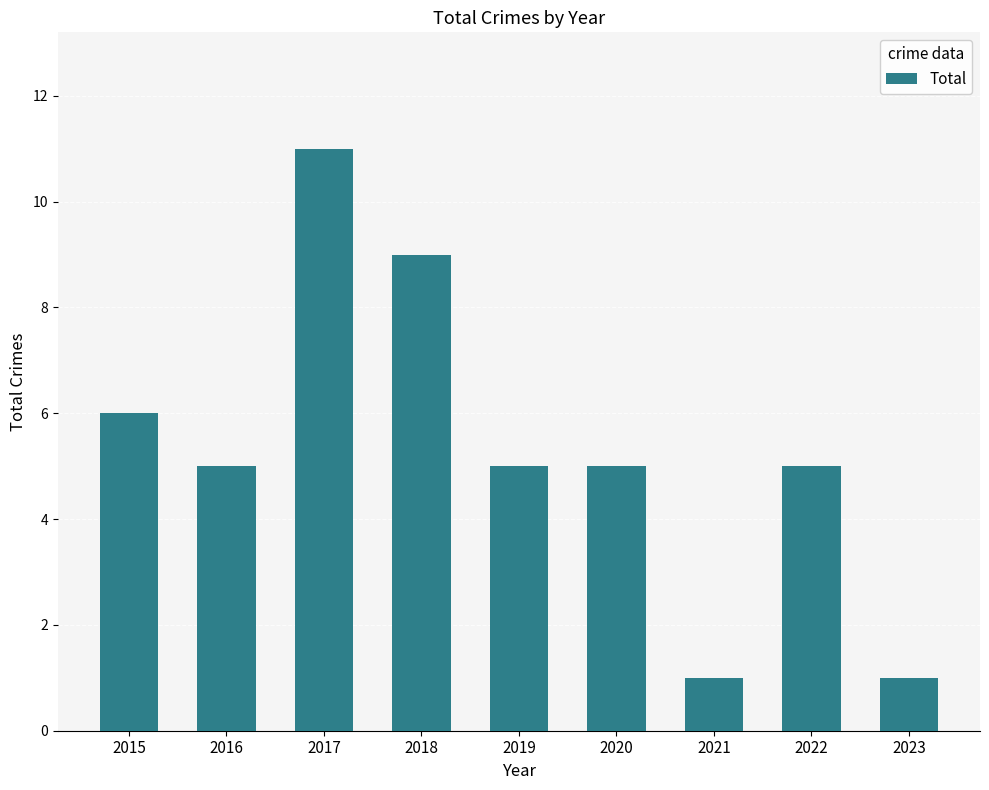

What is the difference between the maximum and second lowest values?

10